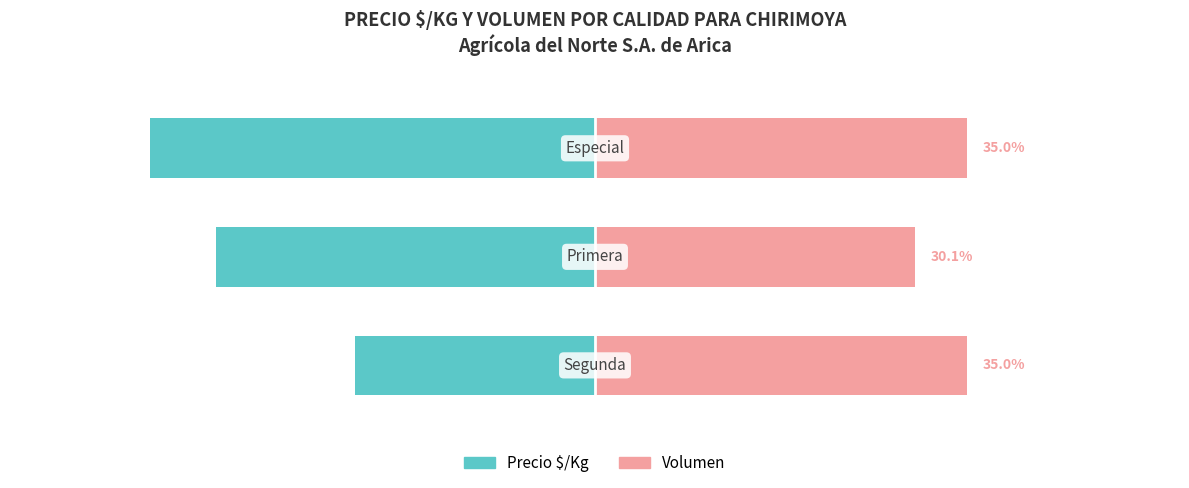

Which series has the largest range (max minus min)?

Precio $/Kg